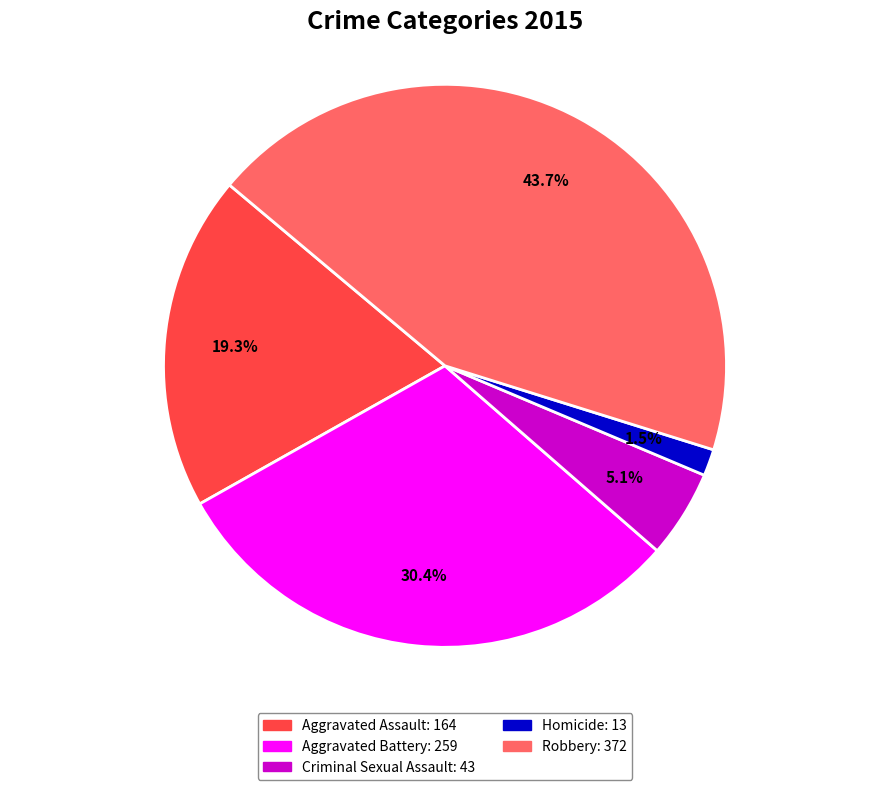

To the nearest percent, what portion does Aggravated Assault represent?

19%